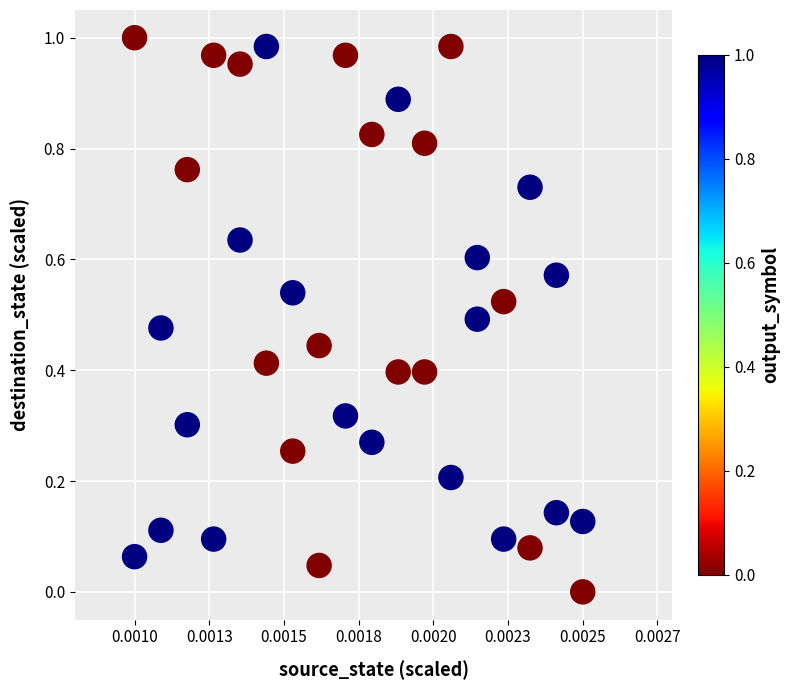

How many points are shown in the scatter plot?

36